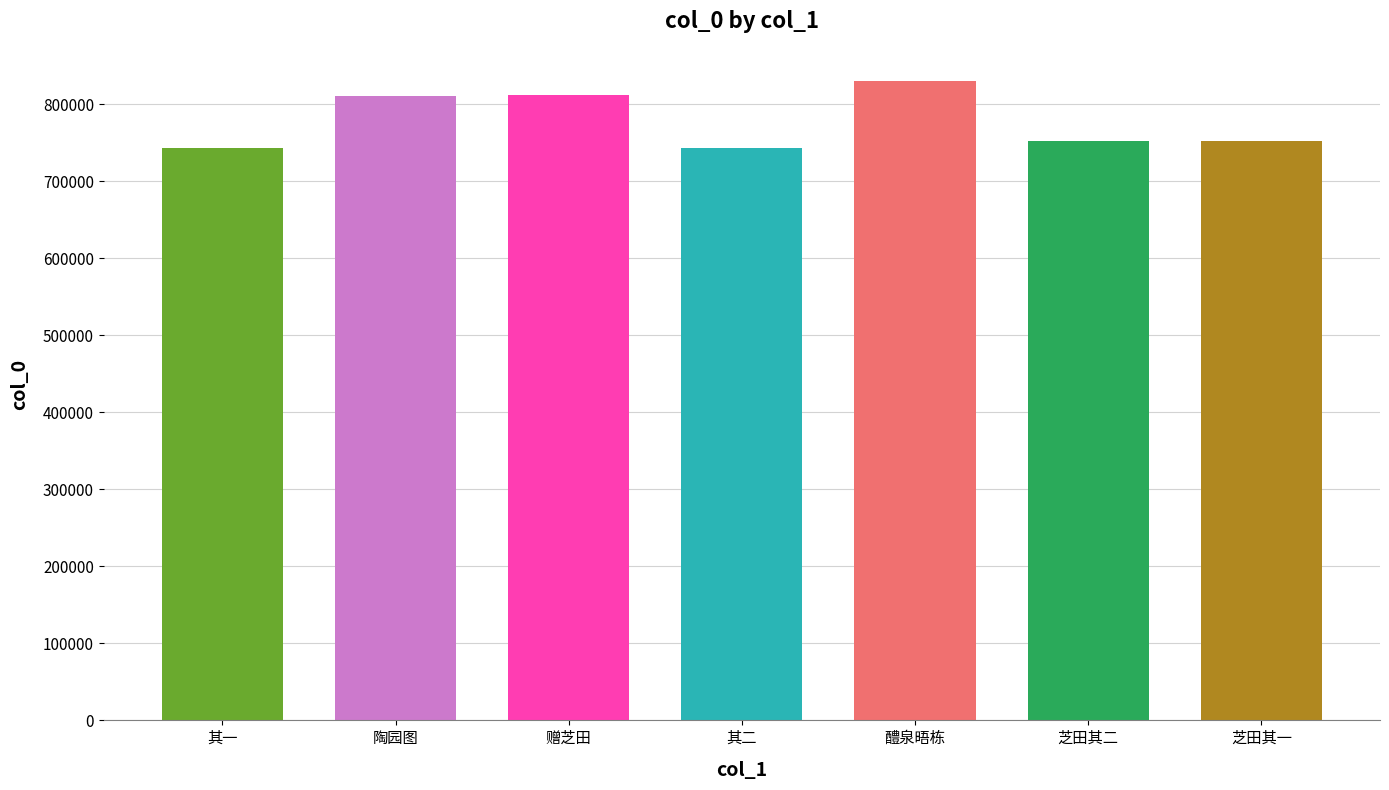

What is the label of the 3rd bar from the left?

赠芝田